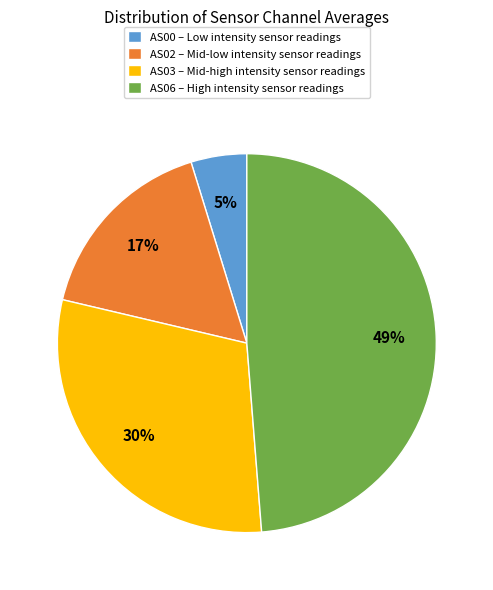

To the nearest percent, what is the difference between the AS00 – Low intensity sensor readings and AS03 – Mid-high intensity sensor readings slice percentages?

25%